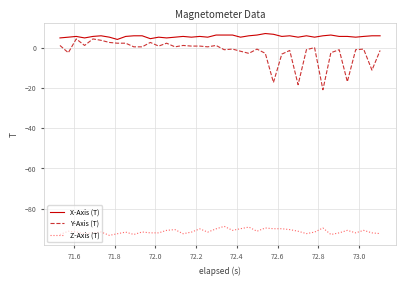

What is the sum of all X-Axis (T) values?

233.0